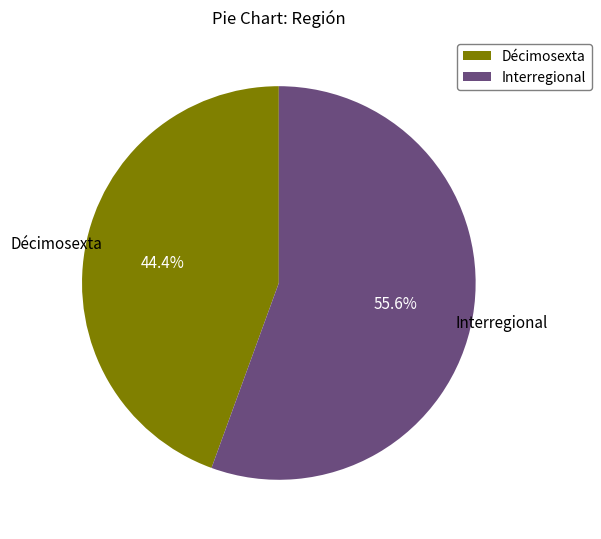

Which slice is the largest?

Interregional